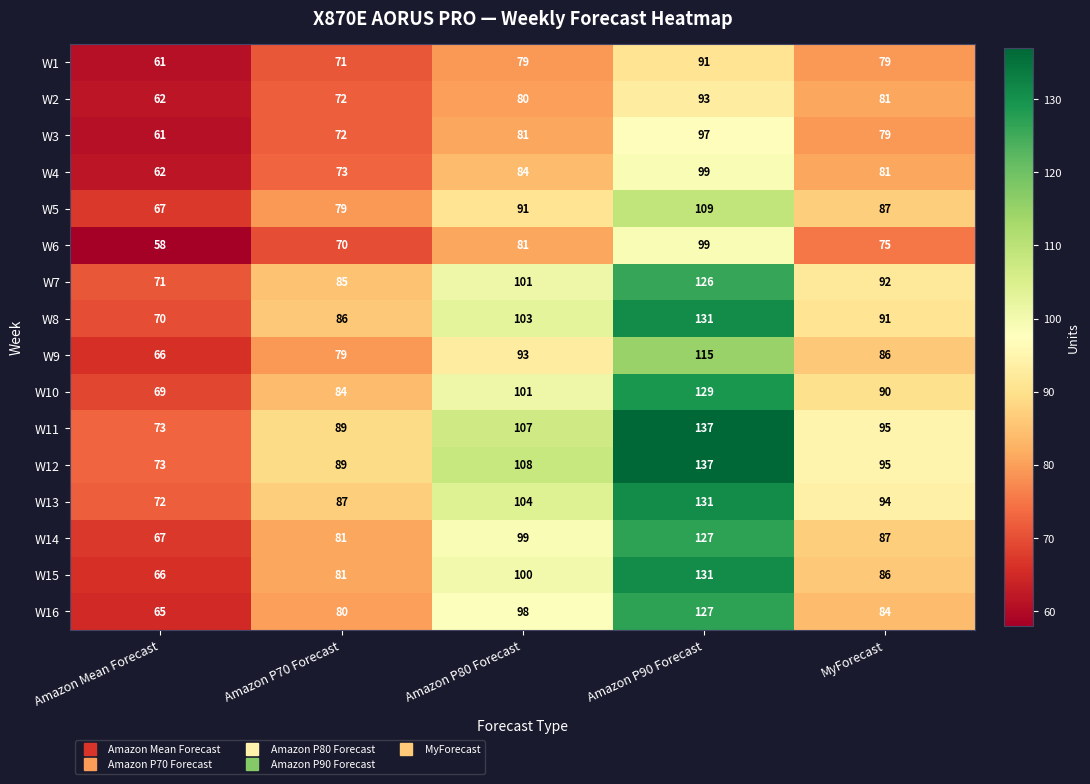

Count the number of data series in this chart.

16